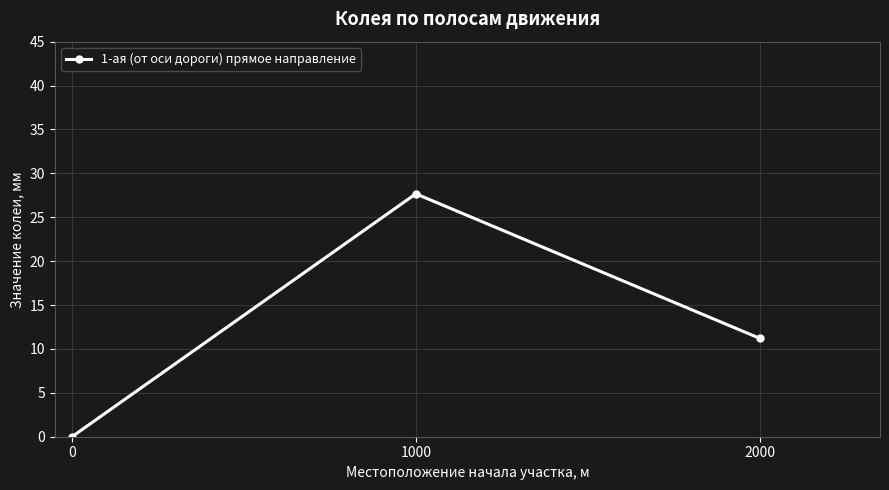

List the labels in order of value, smallest first.

0, 2000, 1000